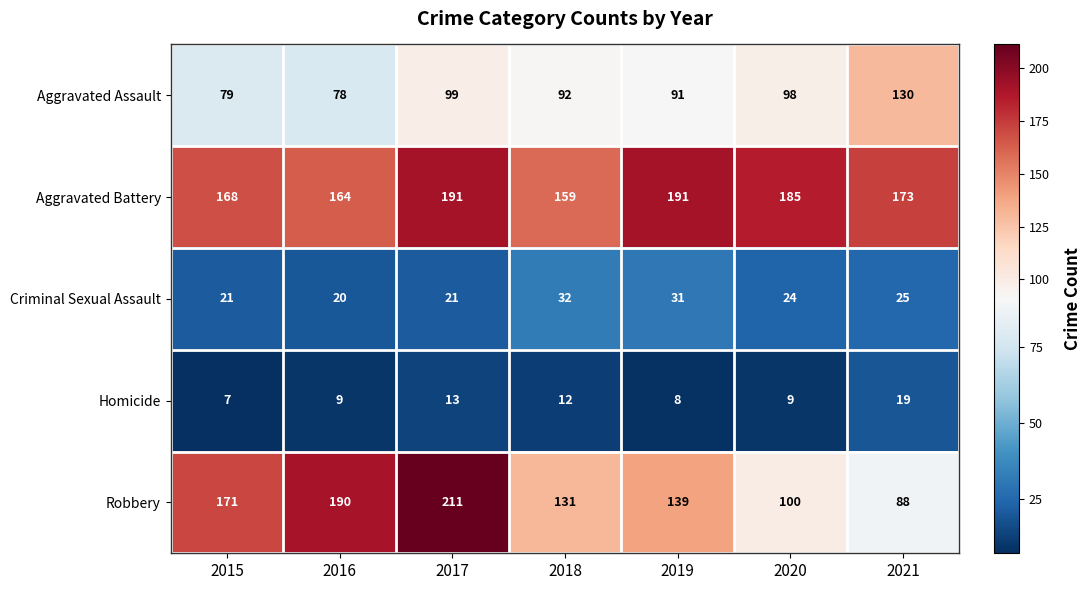

Rank the series at 2020 from highest to lowest value.

Aggravated Battery, Robbery, Aggravated Assault, Criminal Sexual Assault, Homicide